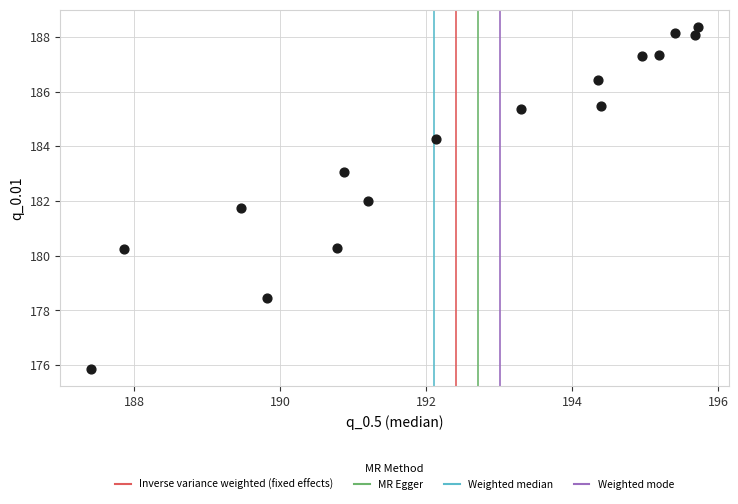

What is the range of Y values (max minus min)?

12.5